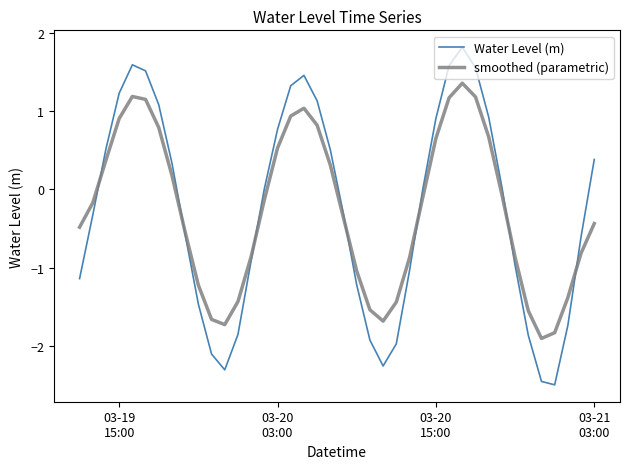

Which series has the widest spread of values?

Water Level (m)